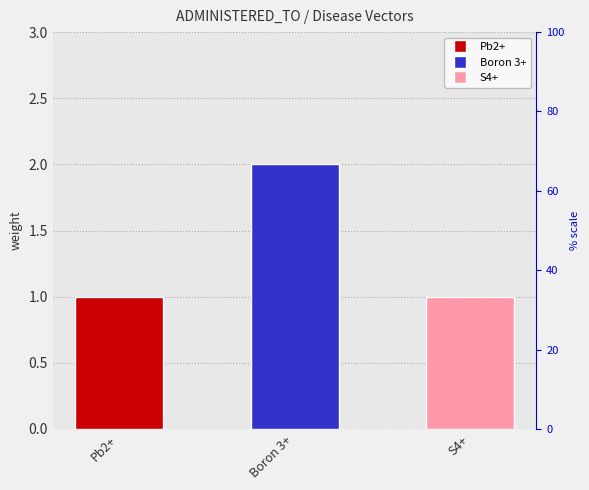

What is the label of the 2nd bar from the left?

Boron 3+